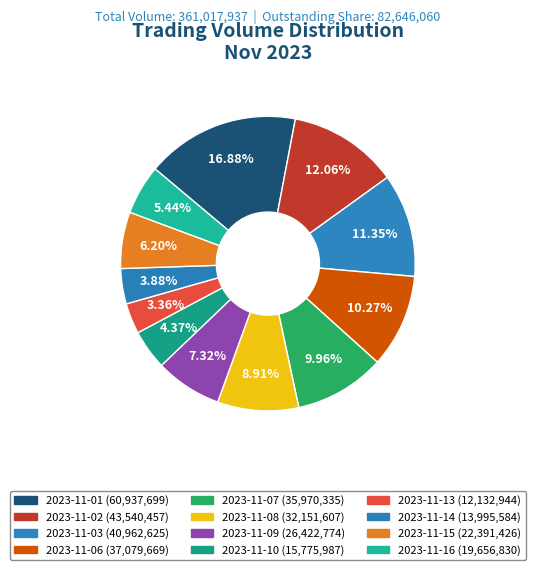

To the nearest percent, what portion does 2023-11-15 represent?

6%